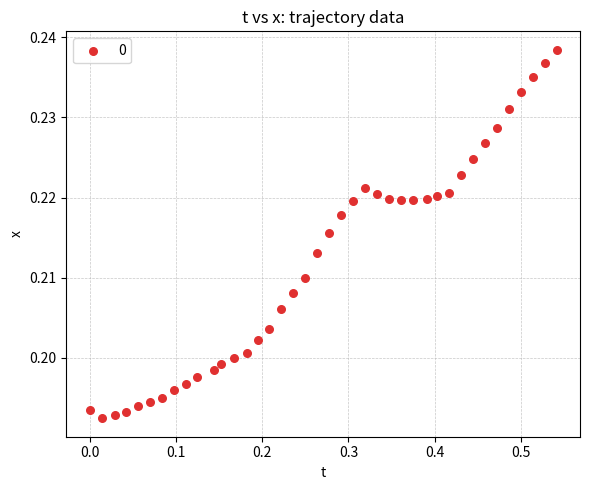

What is the range of X values (max minus min)?

0.5